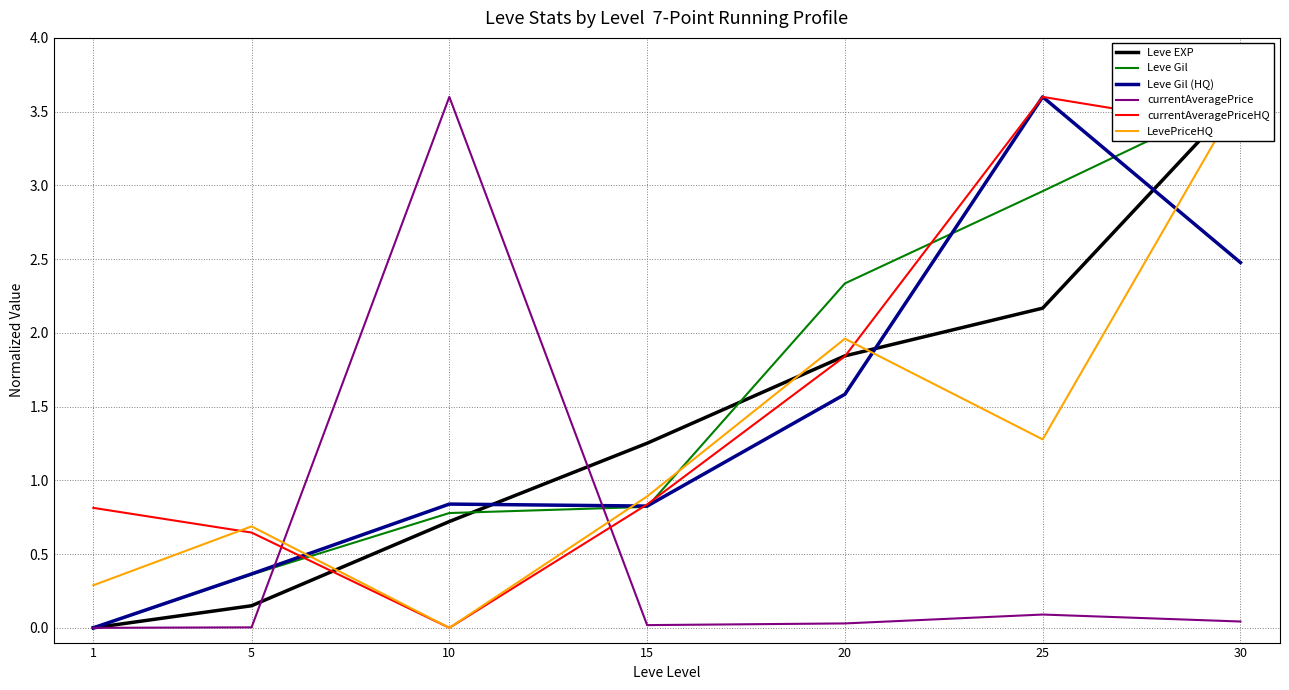

Is it true that Leve Gil (HQ) equals 0.9 at 25?

False